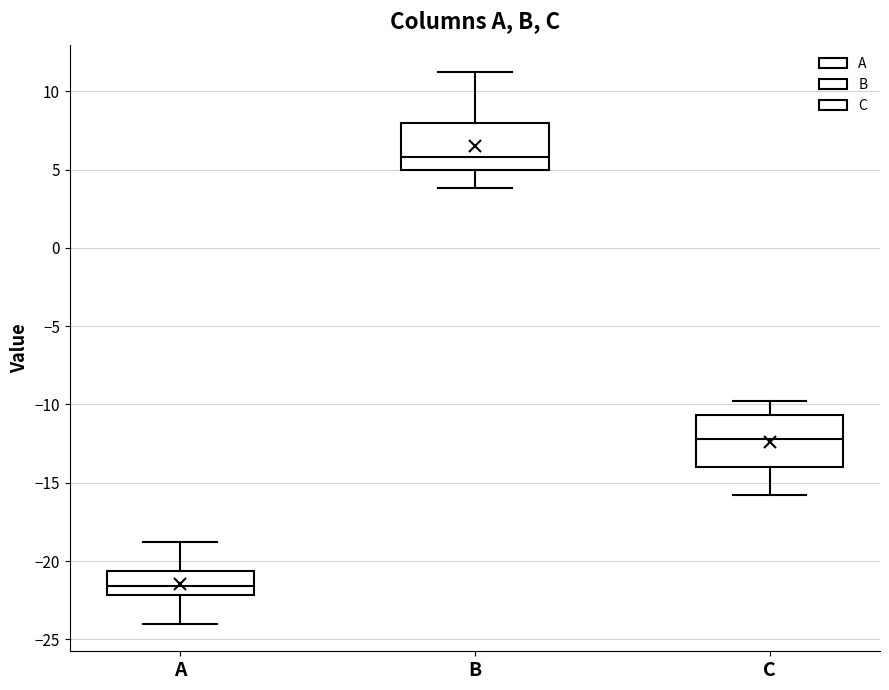

Which box's median line is the lowest?

A